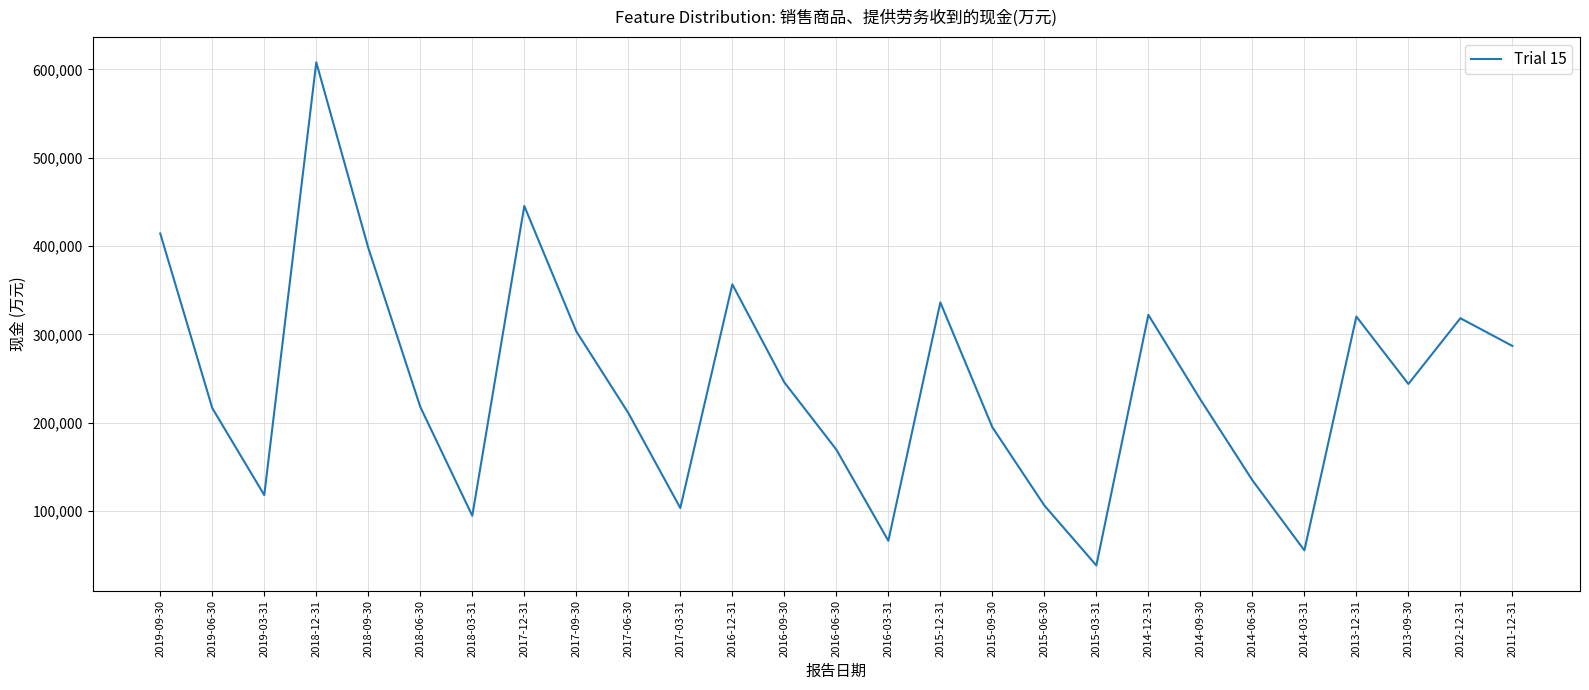

What is the smallest value displayed?

38310